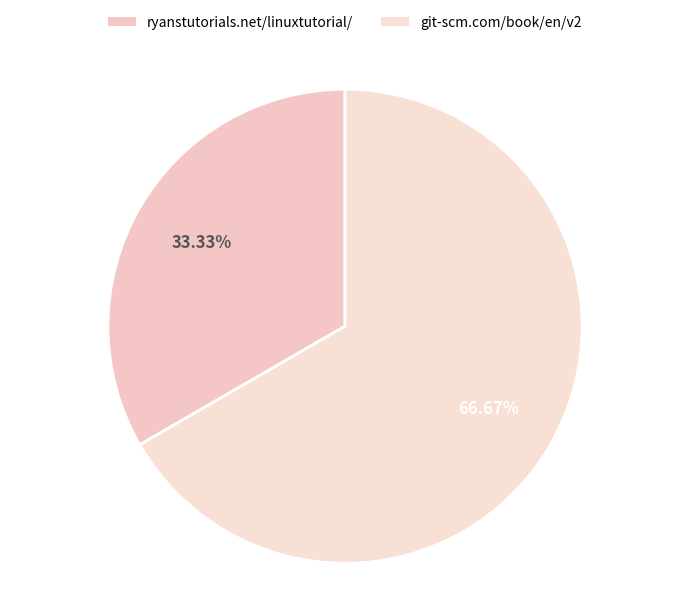

Which category has the smallest portion of the pie?

ryanstutorials.net/linuxtutorial/